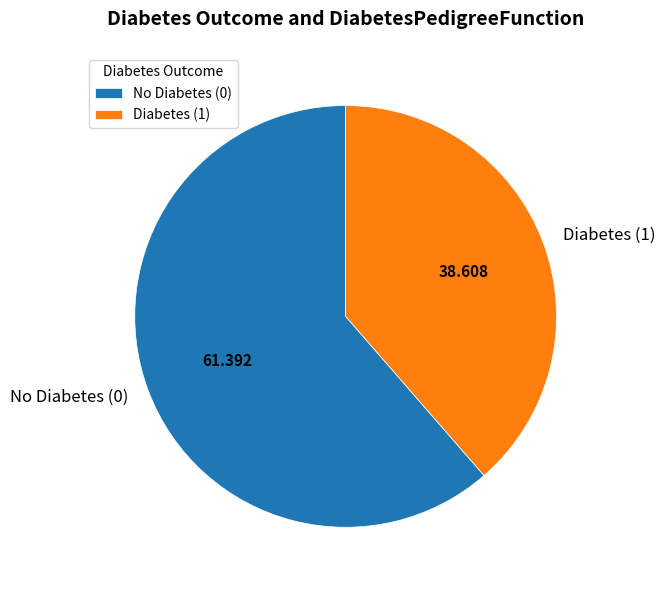

How many segments does this pie chart have?

2